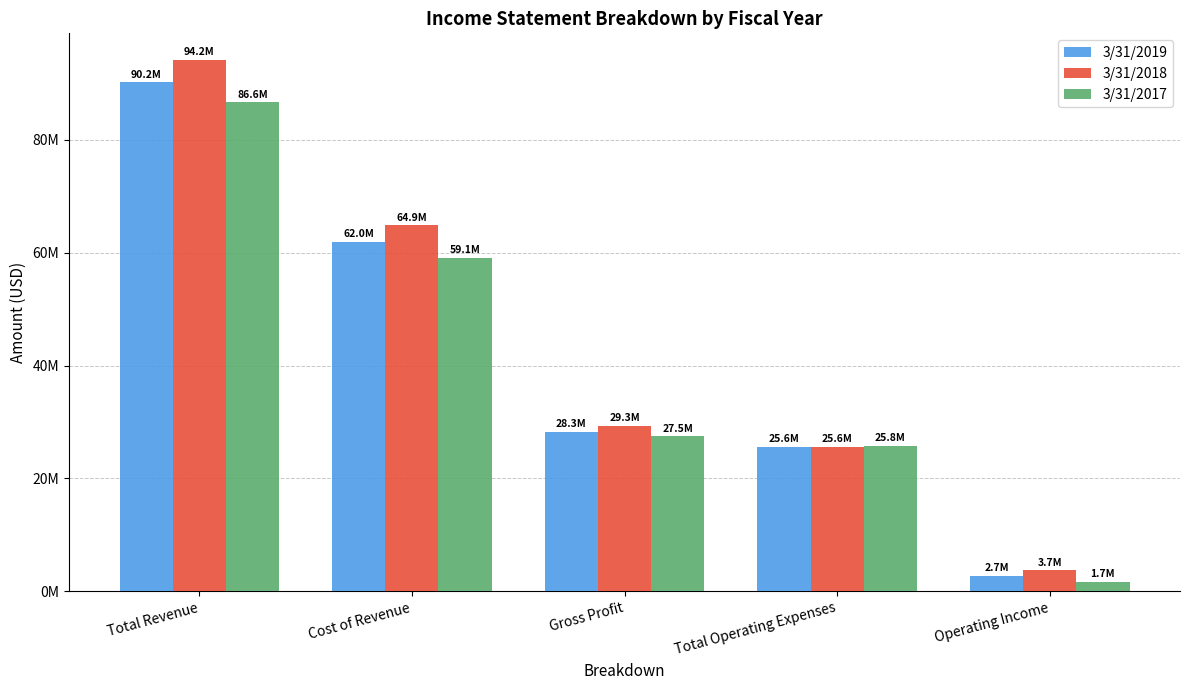

What is the total value across all series at Gross Profit?

85051000